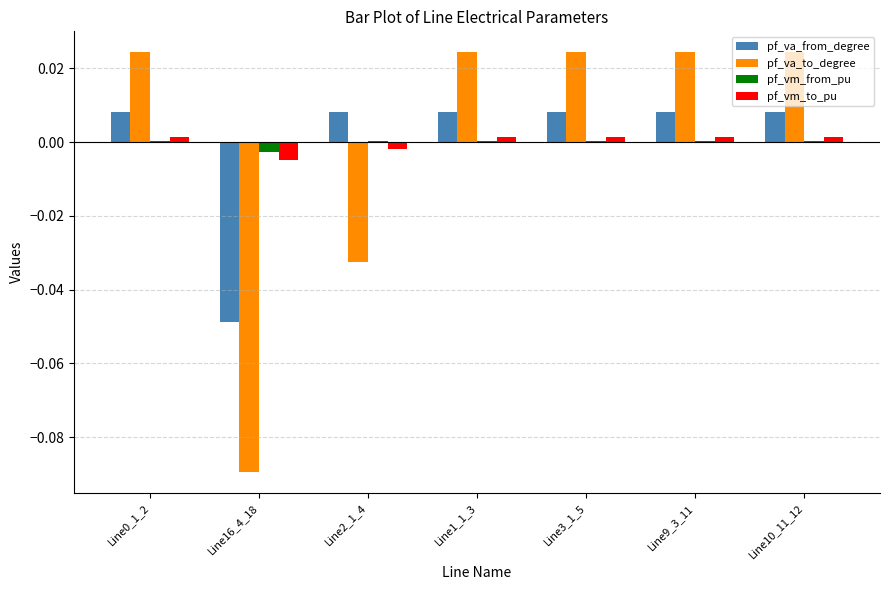

Is the value of pf_va_to_degree at Line0_1_2 greater than the value of pf_vm_from_pu at Line3_1_5?

Yes